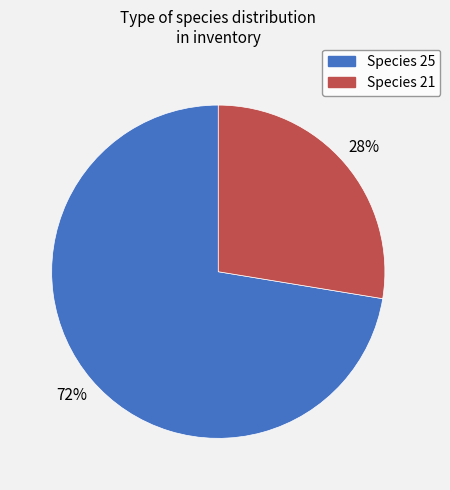

To the nearest percent, what is the average slice percentage?

50%